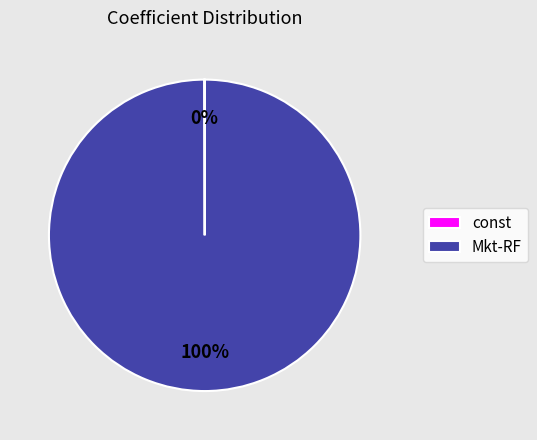

To the nearest percent, what is the average slice percentage?

50%